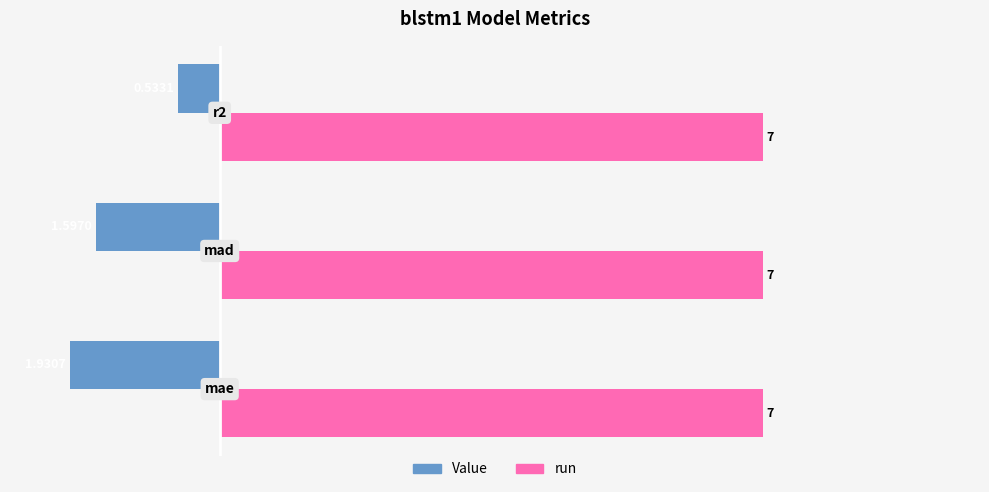

What is the sum of all run values?

21.0